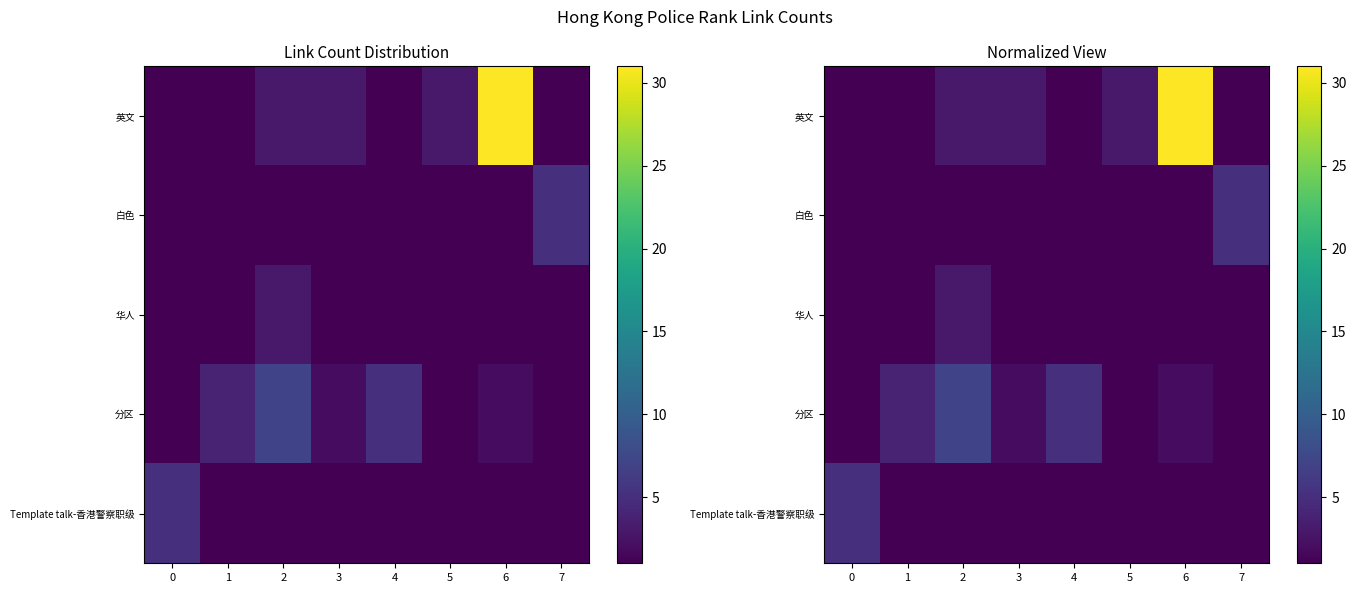

Where does the 英文 series first go above 3?

6